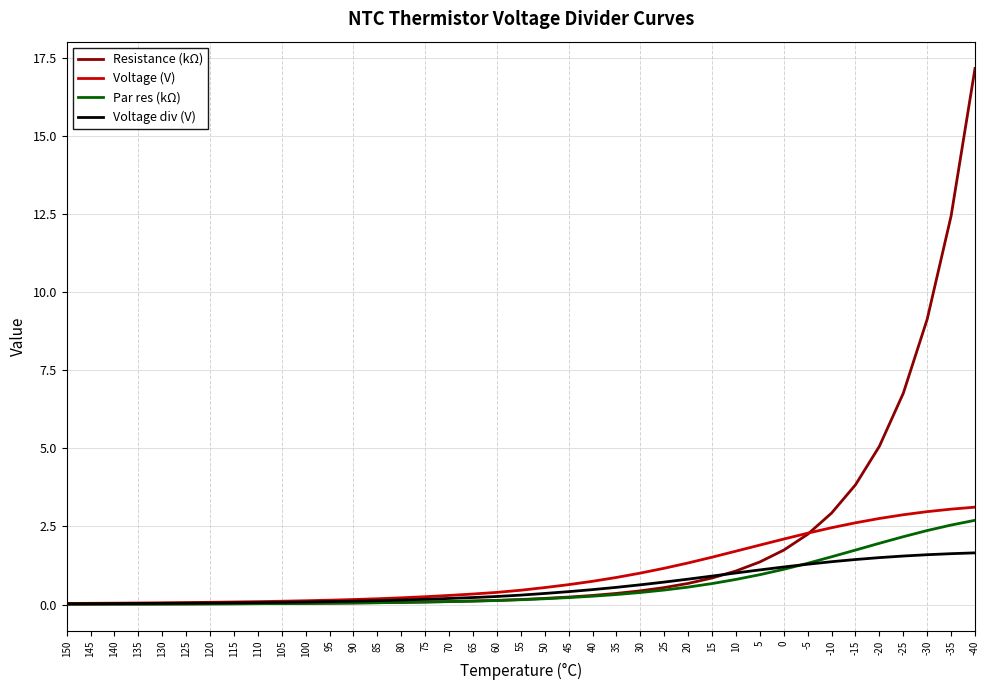

List the labels in order of Voltage div (V) value, smallest first.

150, 145, 140, 135, 130, 125, 120, 115, 110, 105, 100, 95, 90, 85, 80, 75, 70, 65, 60, 55, 50, 45, 40, 35, 30, 25, 20, 15, 10, 5, 0, -5, -10, -15, -20, -25, -30, -35, -40